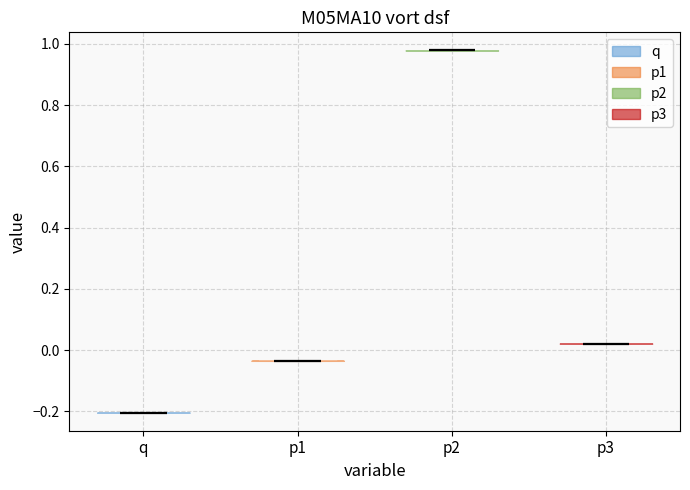

Where does the median line of the violin for q sit on the y-axis? The values are not printed on the chart, so give them approximately, as read against the axis.

-0.20